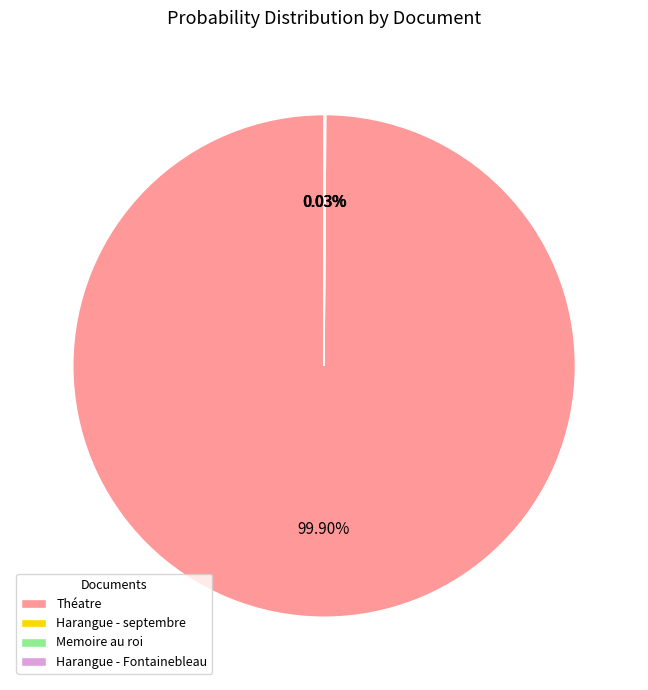

To the nearest percent, what is the difference between the largest and smallest slice percentages?

100%